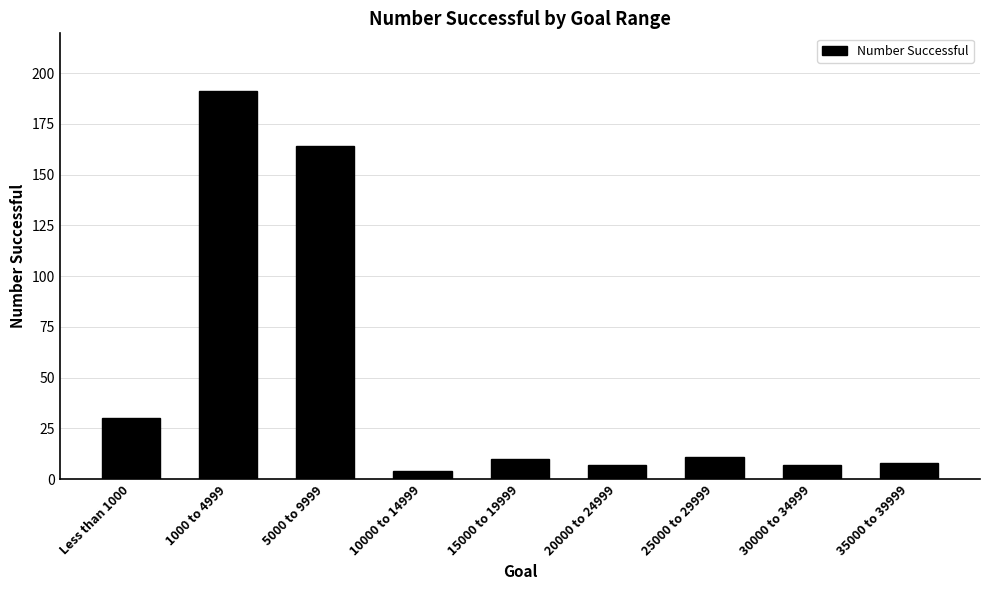

What is the ratio of the value at 25000 to 29999 to the value at Less than 1000?

0.4